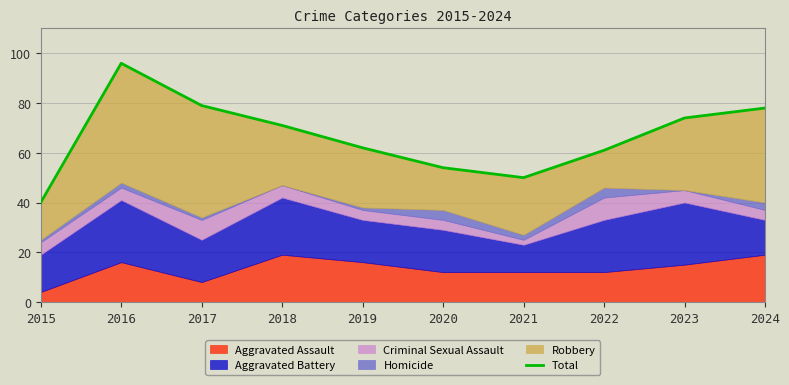

At which category does the chart reach its peak across all series?

2016